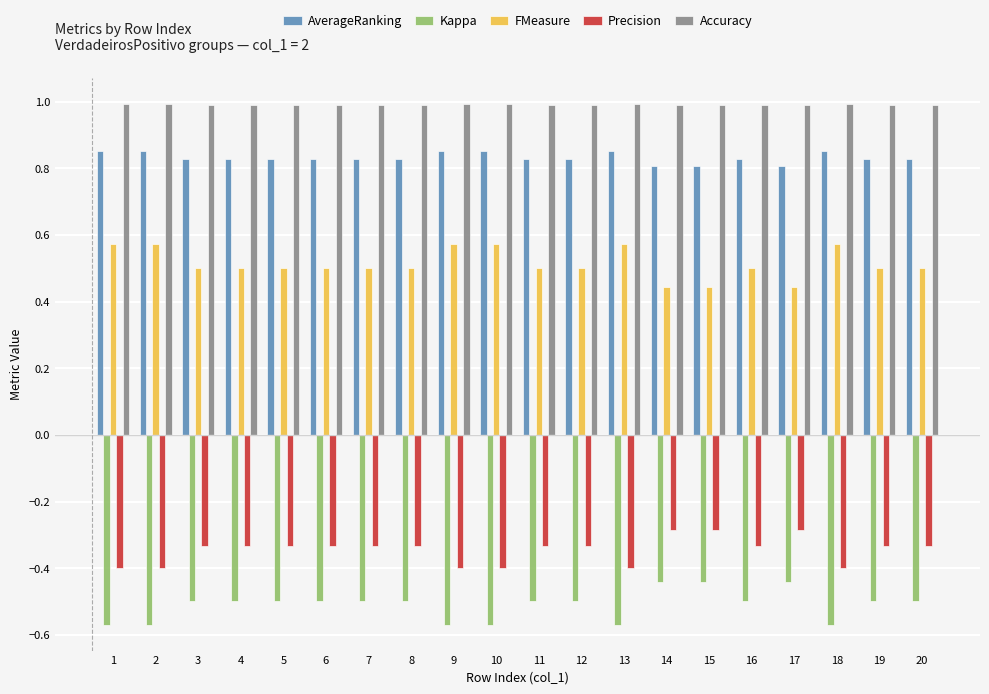

What is the difference between the maximum and second lowest values in the Precision series?

0.1